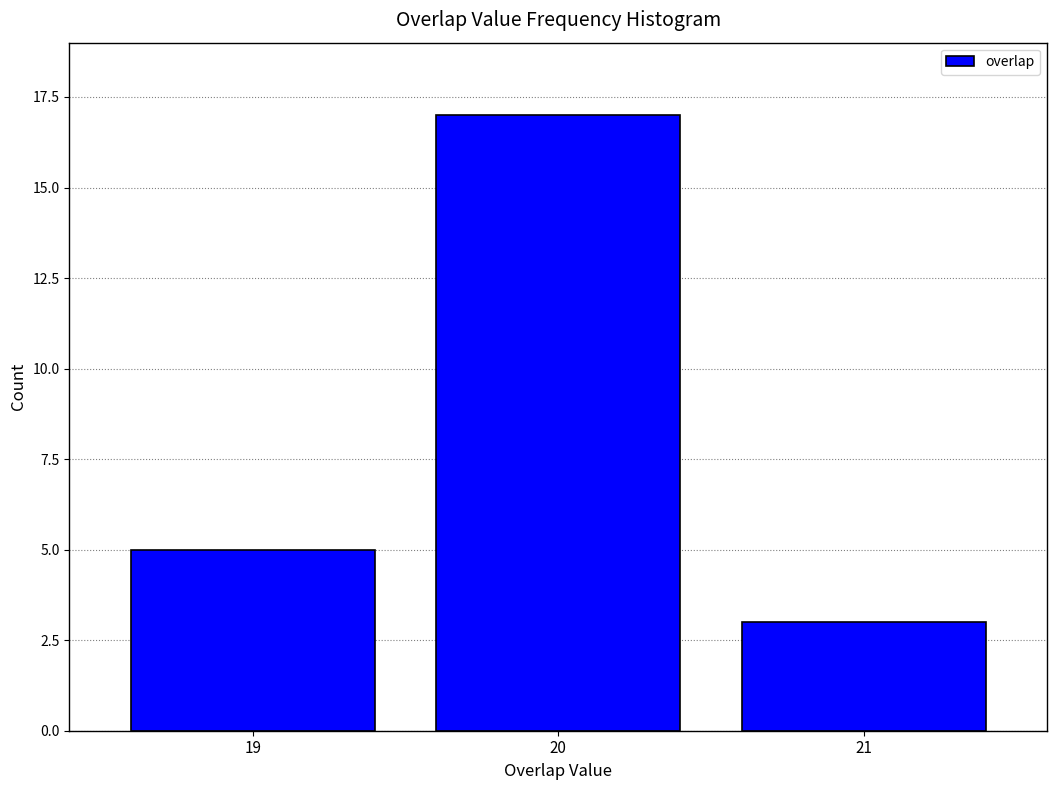

Reading right to left, transcribe all the data shown in this chart.

3	17	5